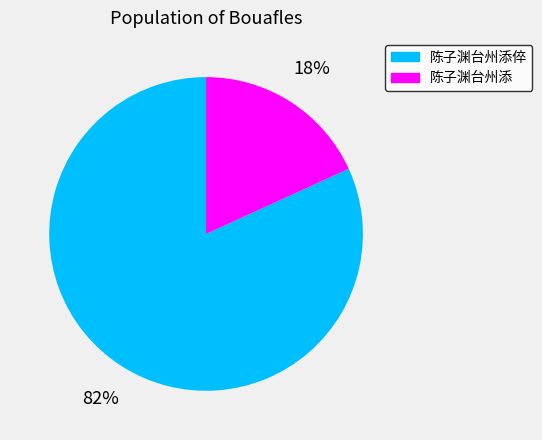

How many slices are in this pie chart?

2